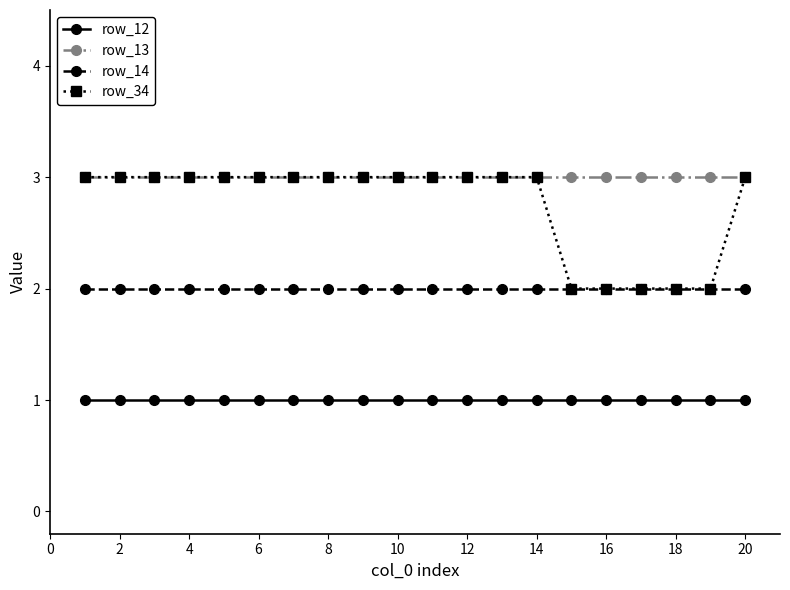

What is the minimum value shown in the chart?

1